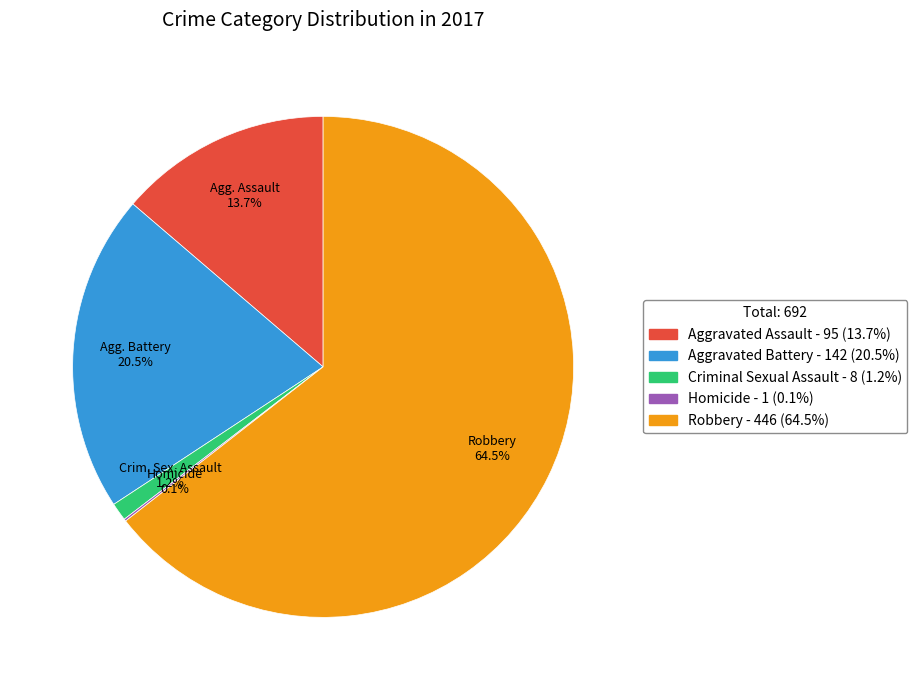

What is the majority slice?

Robbery